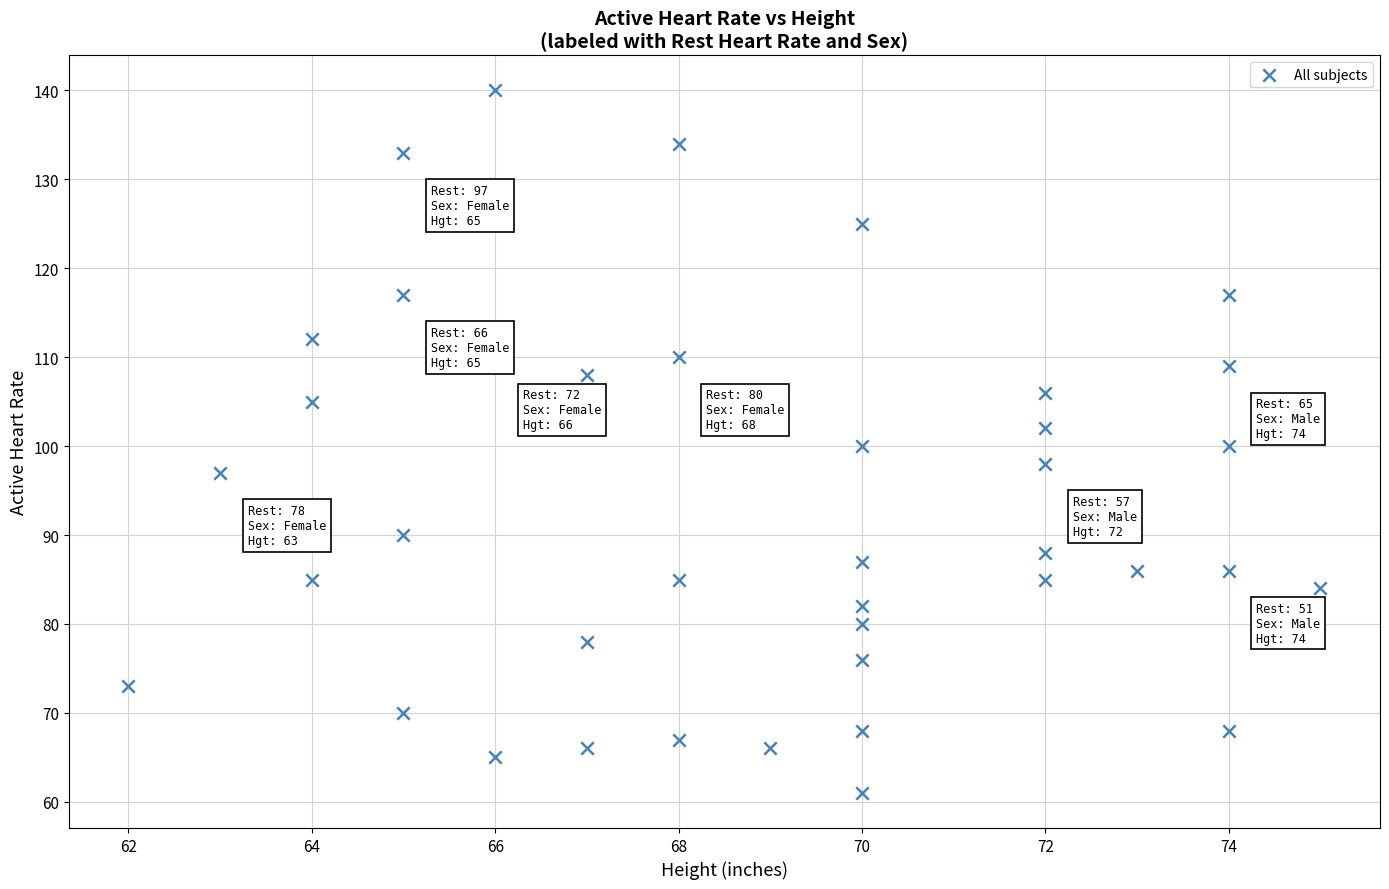

What is the range of Y values (max minus min)?

79